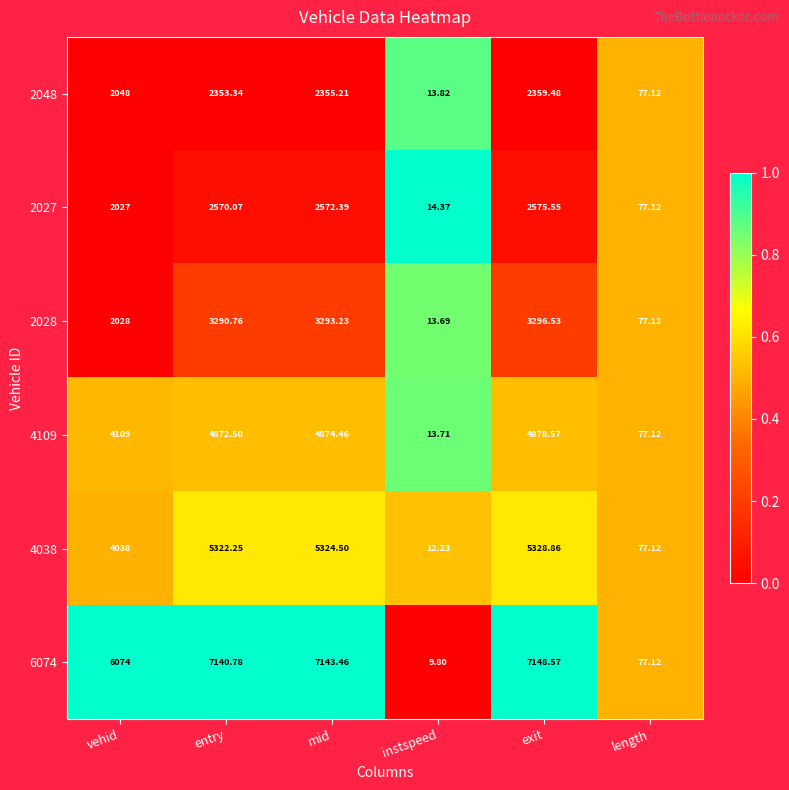

Which series has the largest range (max minus min)?

6074